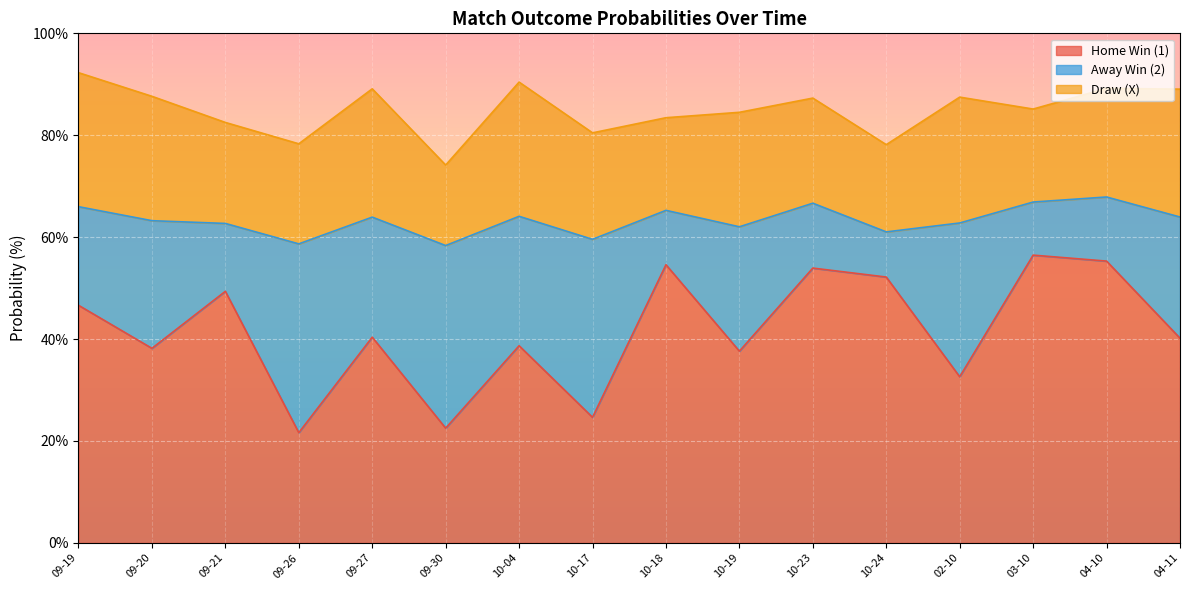

Reading left to right, list all the values displayed in this chart.

Home Win (1): 46.6	38.2	49.4	21.6	40.4	22.5	38.7	24.6	54.6	37.6	53.9	52.2	32.6	56.5	55.3	40.2
Away Win (2): 19.4	25.1	13.3	37.0	23.6	35.8	25.4	34.9	10.7	24.4	12.7	8.9	30.2	10.4	12.6	23.8
Draw (X): 26.3	24.4	19.8	19.6	25.2	15.8	26.3	20.9	18.2	22.5	20.6	17.1	24.7	18.2	21.3	25.1